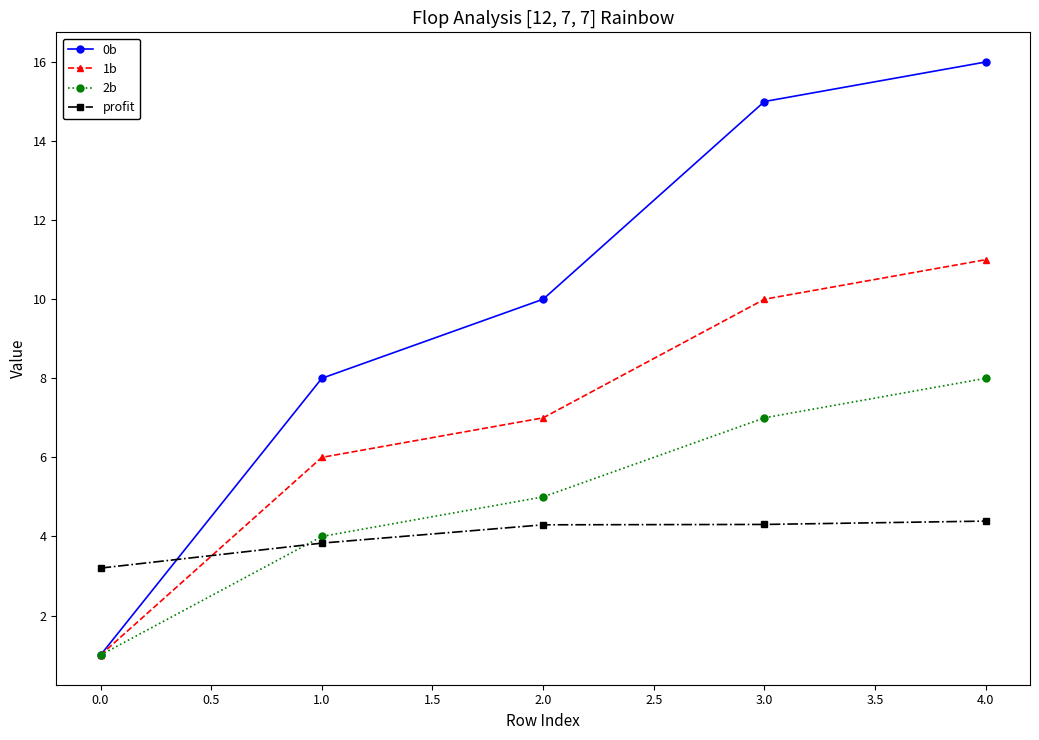

What is the label of the 3rd point from the right?

2.0